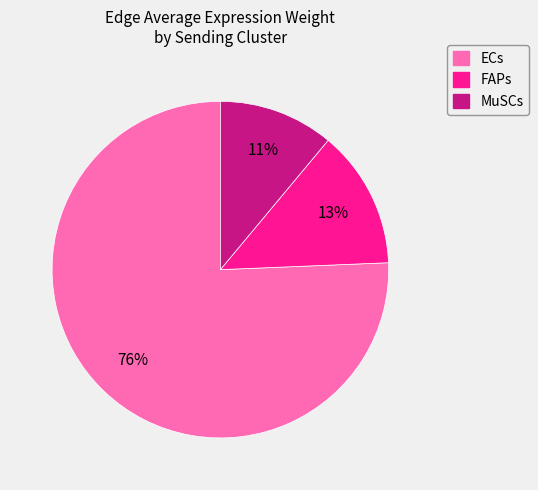

Is there a majority slice in this chart?

Yes